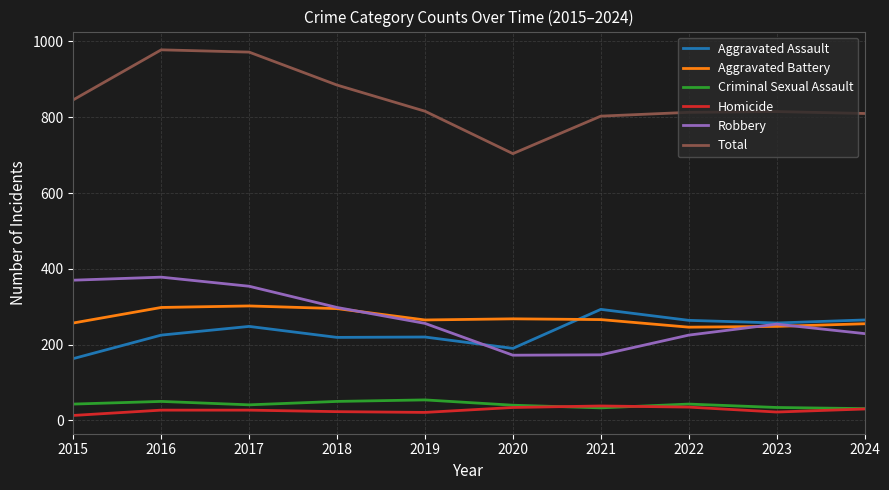

Which series has the largest total across all categories?

Total